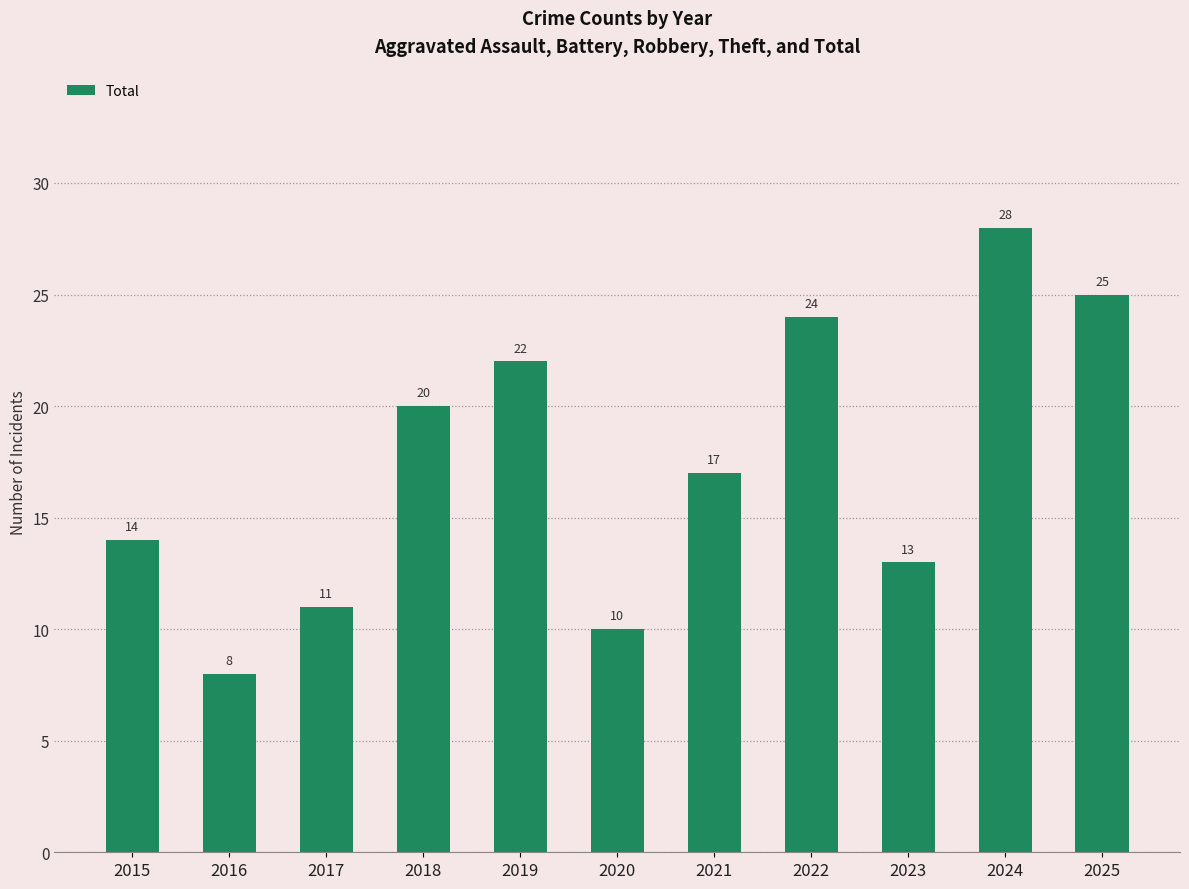

How many bars are there in total?

11